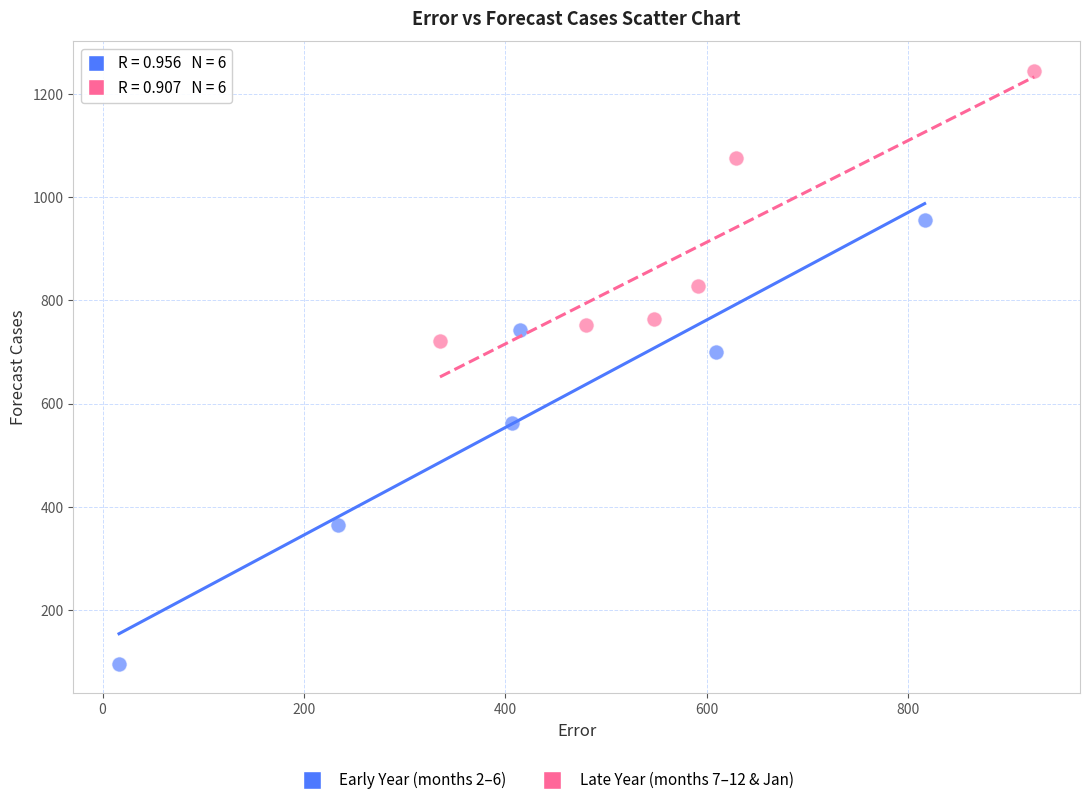

Which series has the largest Y range (max minus min)?

Early Year (months 2–6)